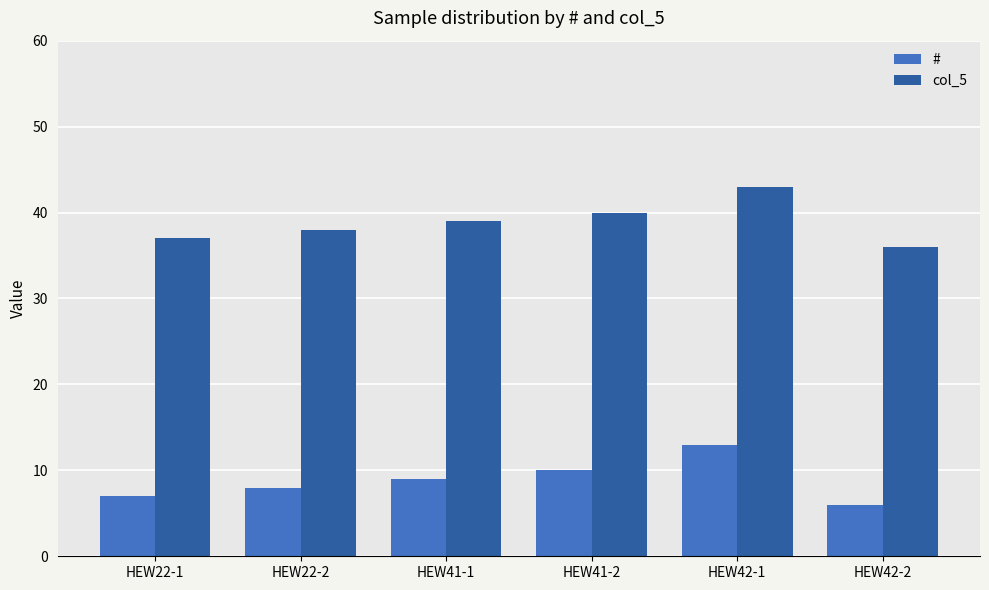

What is the maximum value shown in the chart?

43